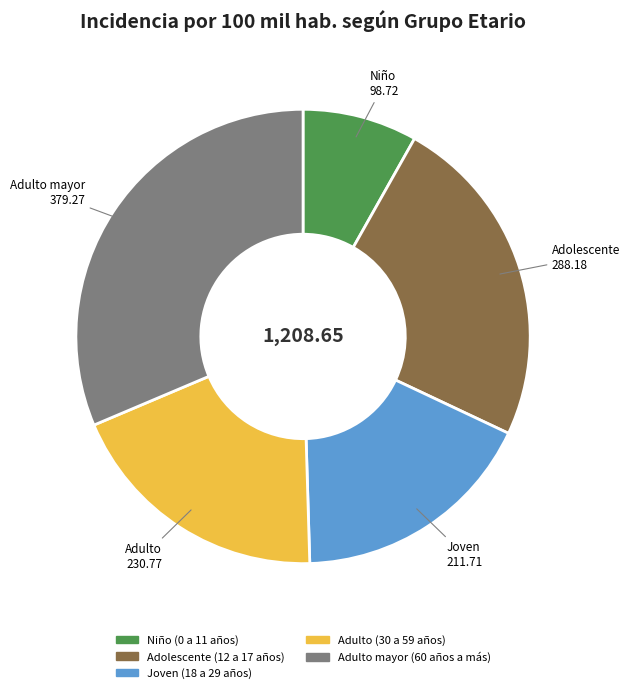

Which has a higher value, Adulto mayor (60 años a más) or Niño (0 a 11 años)?

Adulto mayor (60 años a más)